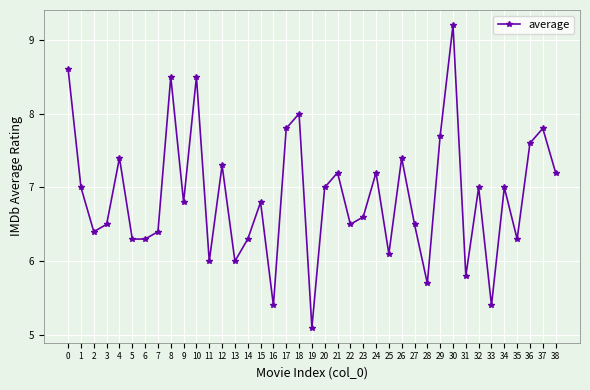

What is the change in value from 16 to 29?

+2.3